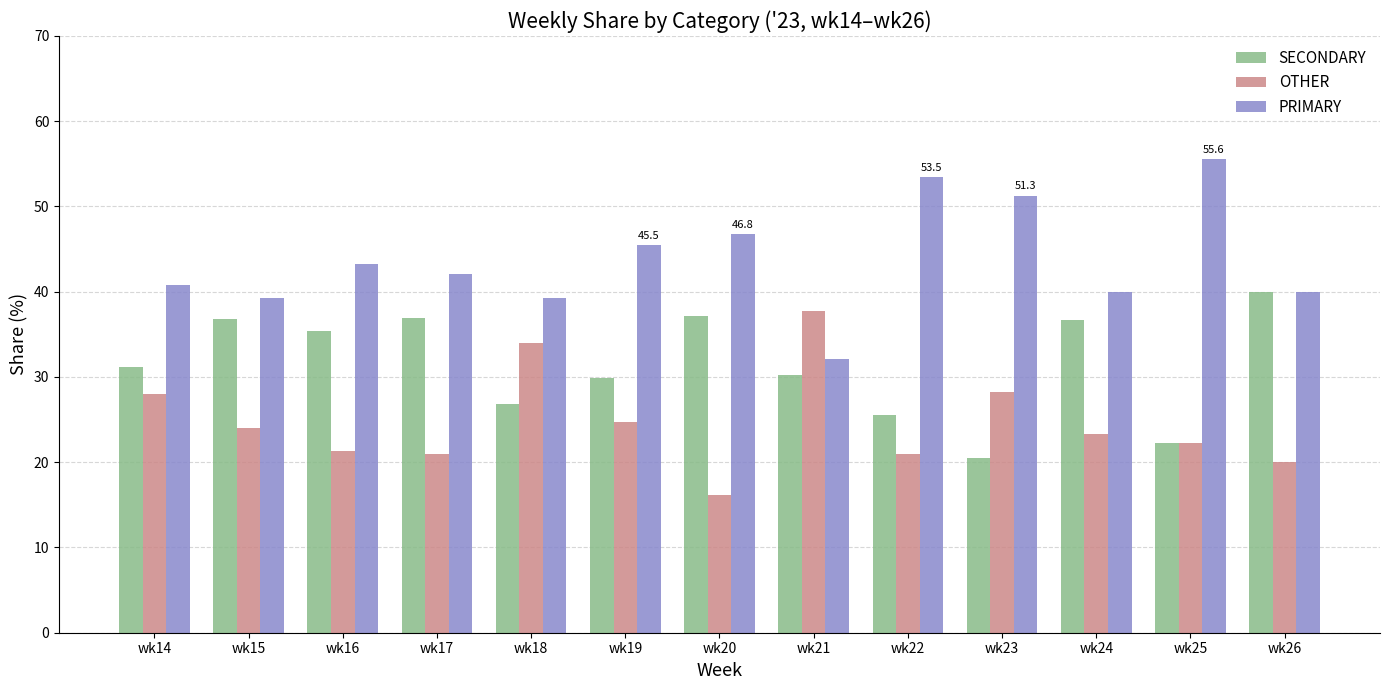

What is the value of the OTHER bar at the 2nd from the left?

24.0